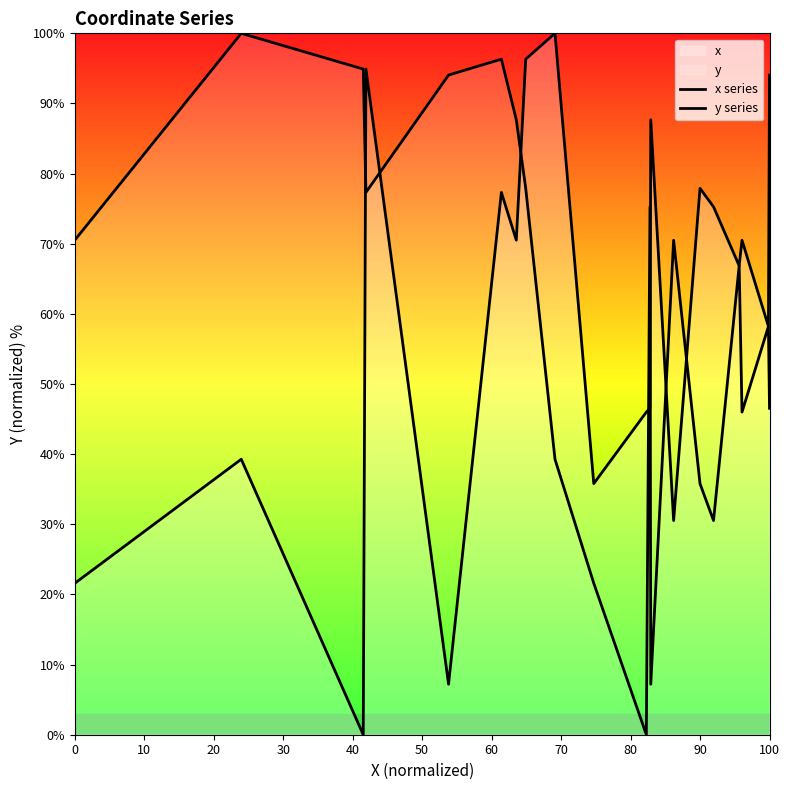

How many lines are shown in the chart?

2